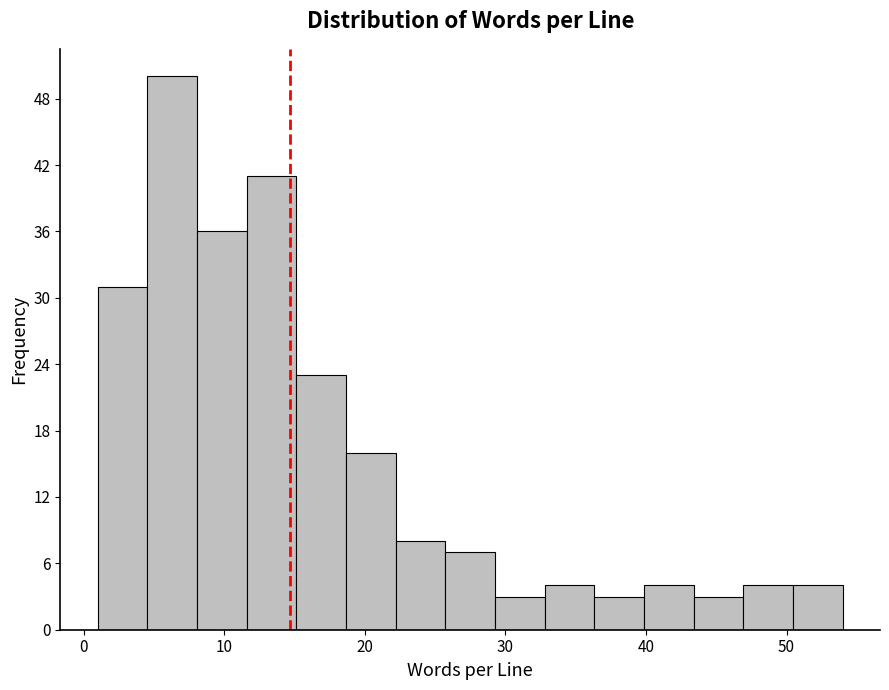

Read against the x-axis, roughly where is the centre of the tallest bar?

6